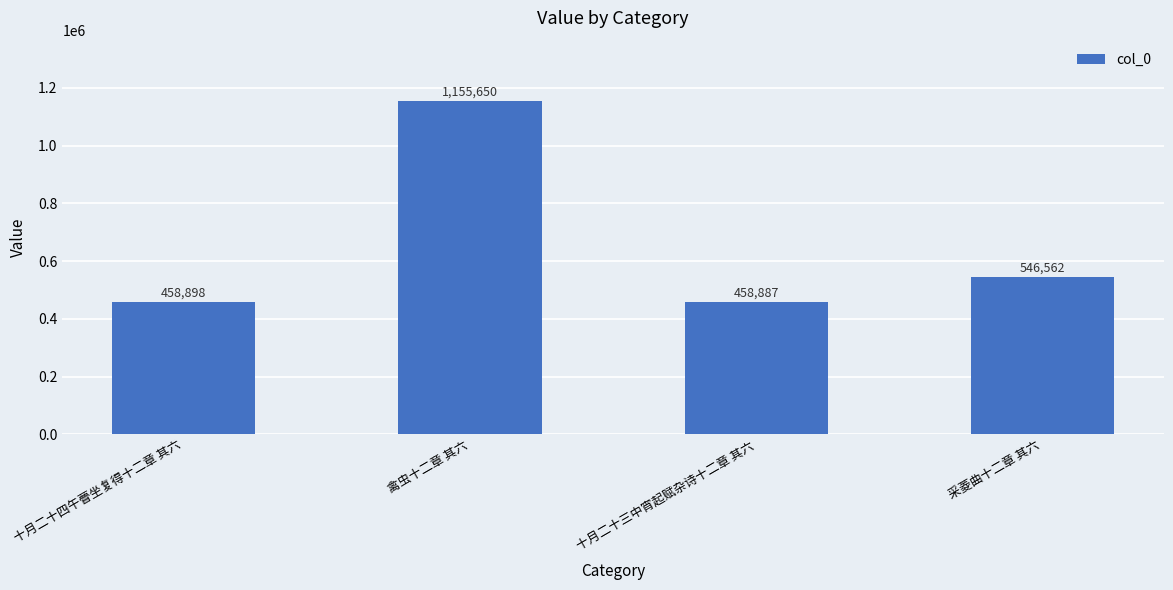

True or false: the data shows 625032 at 禽虫十二章 其六.

False